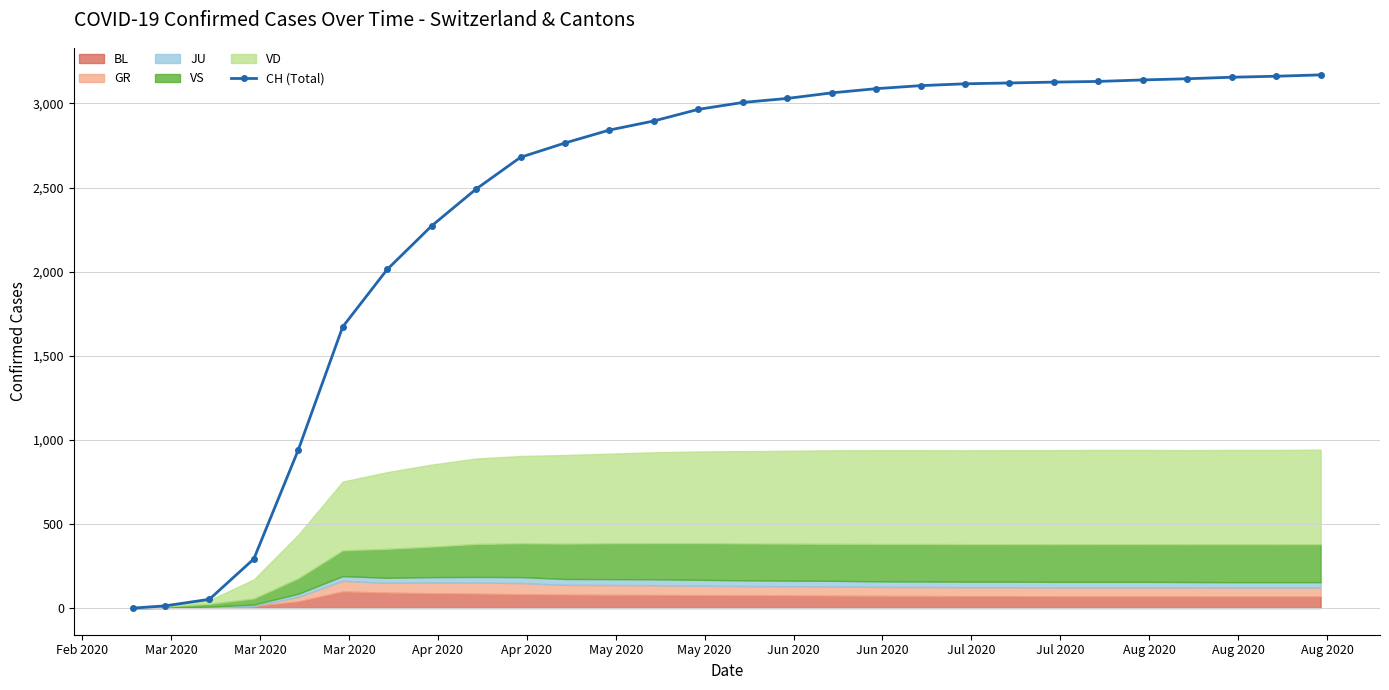

What is the highest value of the CH (Total) series?

3170